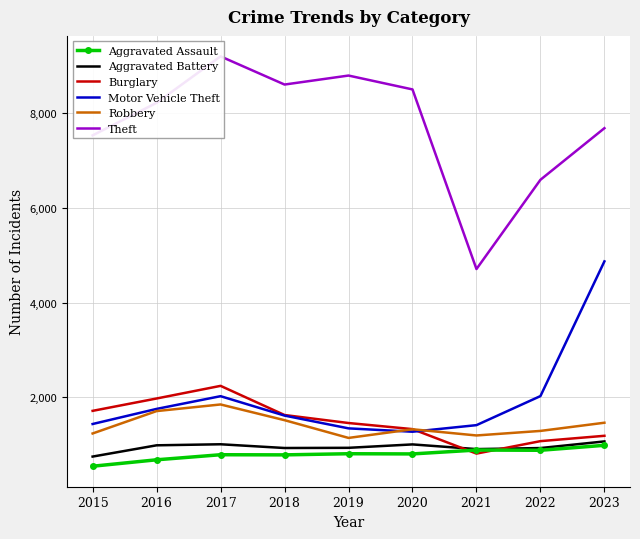

List the series in order of their peak value, highest first.

Theft, Motor Vehicle Theft, Burglary, Robbery, Aggravated Battery, Aggravated Assault